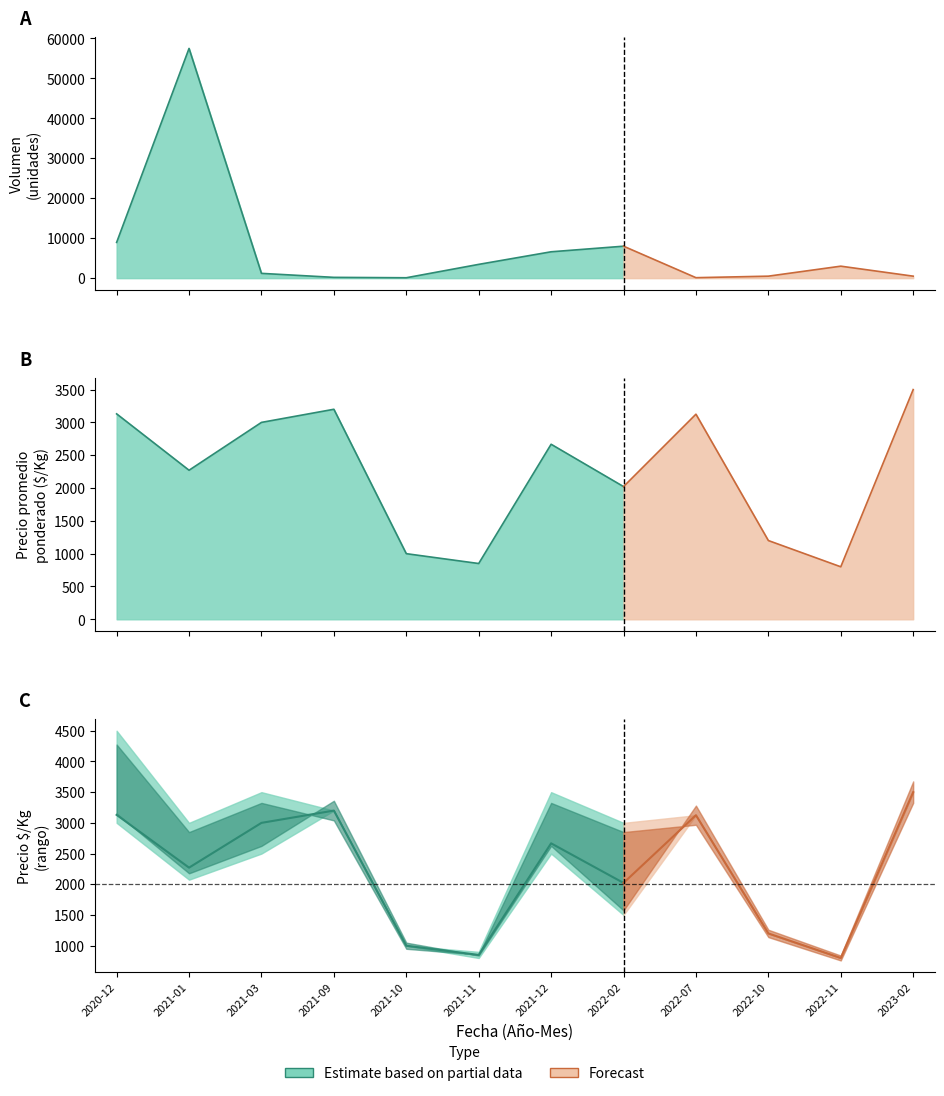

At 2022-02, list the series in order from smallest to largest.

Precio minimo, Precio promedio ponderado, Precio maximo, Volumen